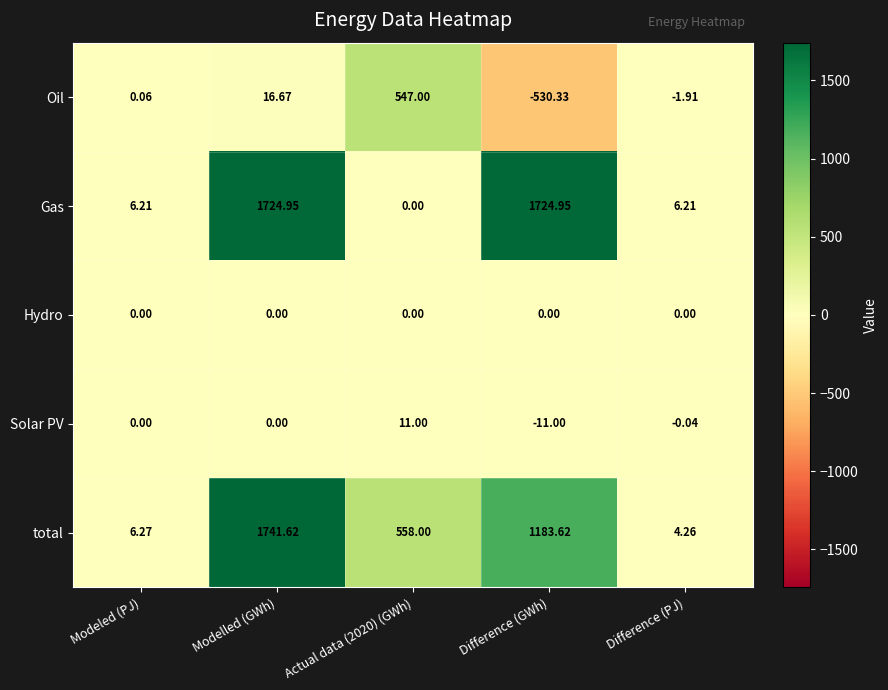

Where does the Gas series first go above 6?

Modeled (PJ)